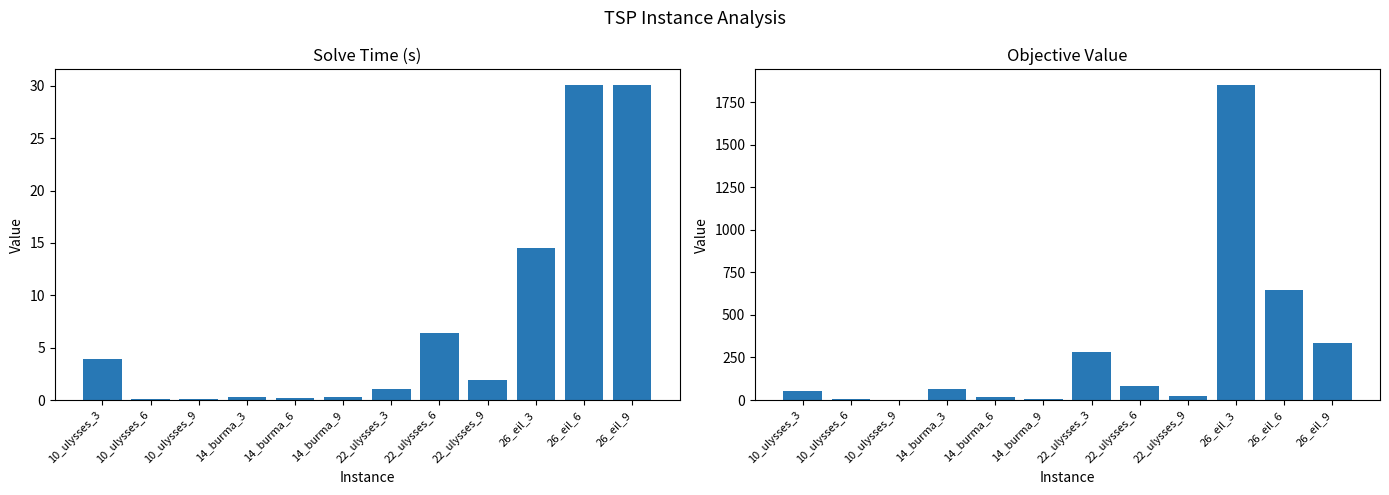

What is the label of the 12th bar from the left?

26_eil_9